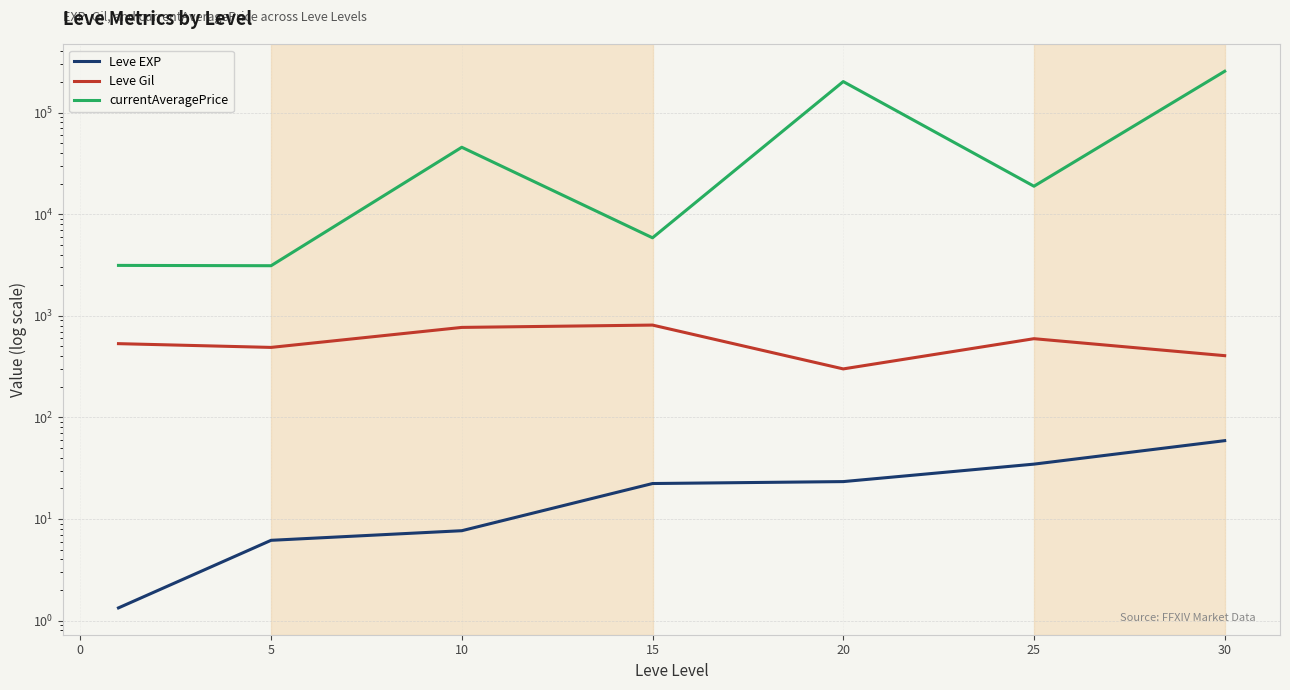

Is it true that Leve EXP equals 1.8 at −5?

False